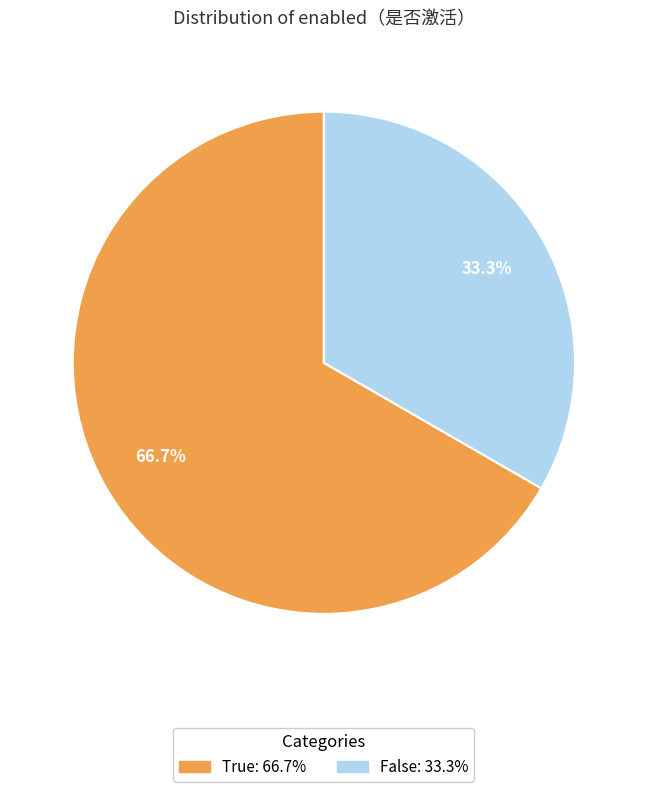

What is the majority slice?

True